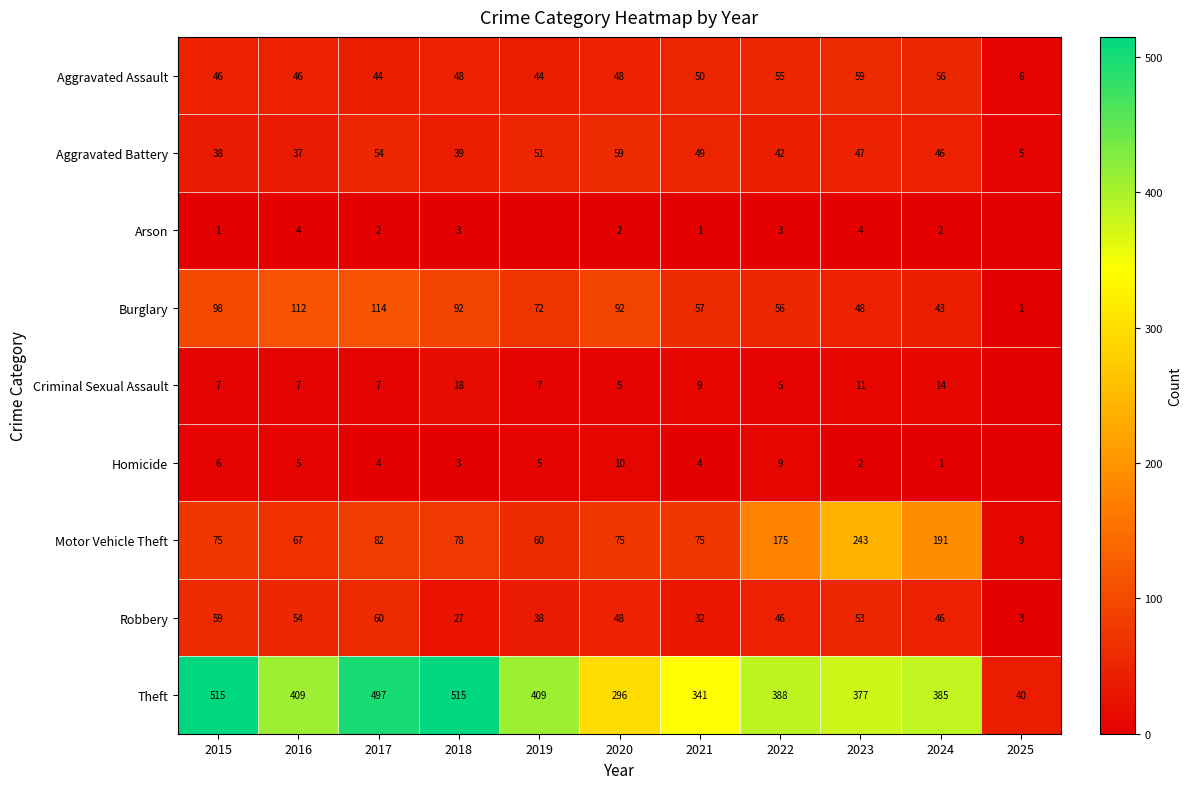

True or false: Burglary has a value of 121 at 2019.

False